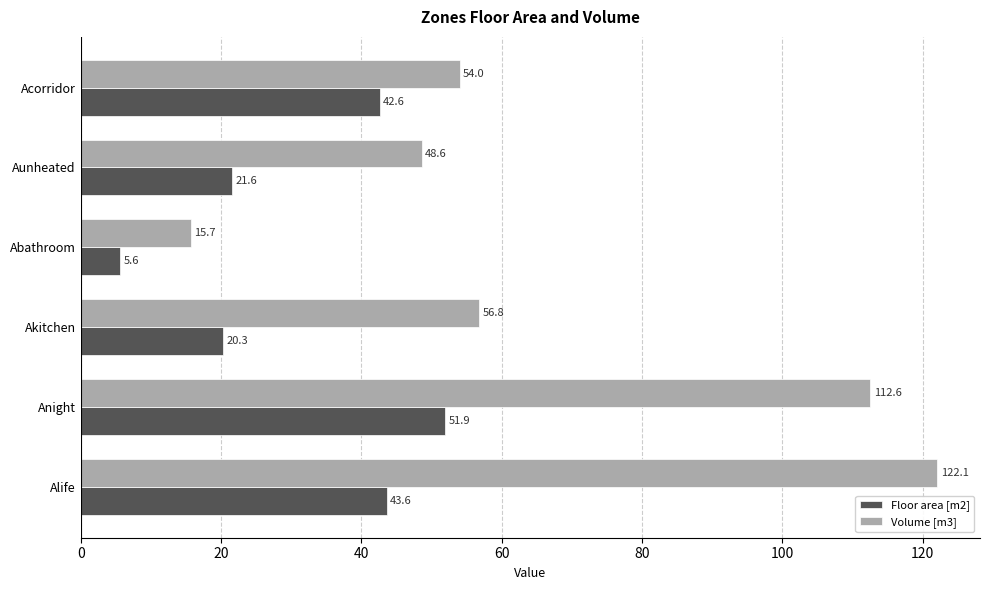

What is the difference between the Floor area [m2] values at Aunheated and Alife?

22.0